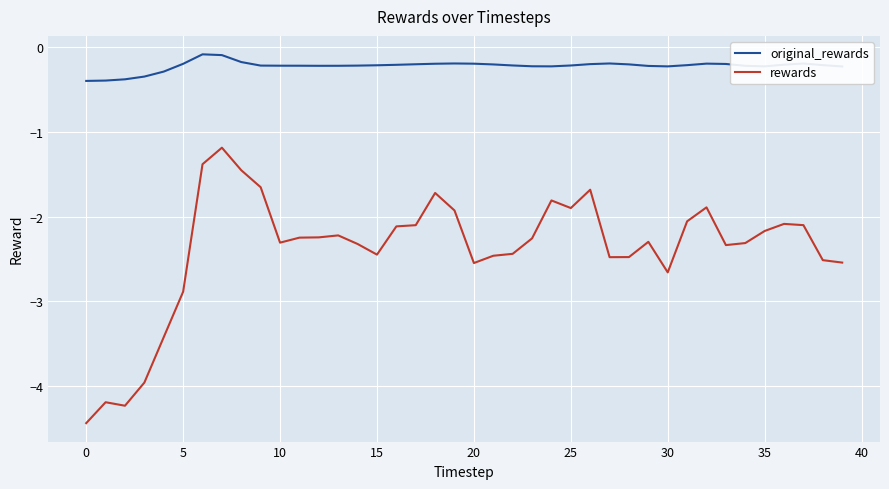

What is the difference between the maximum and minimum values in the rewards series?

3.3